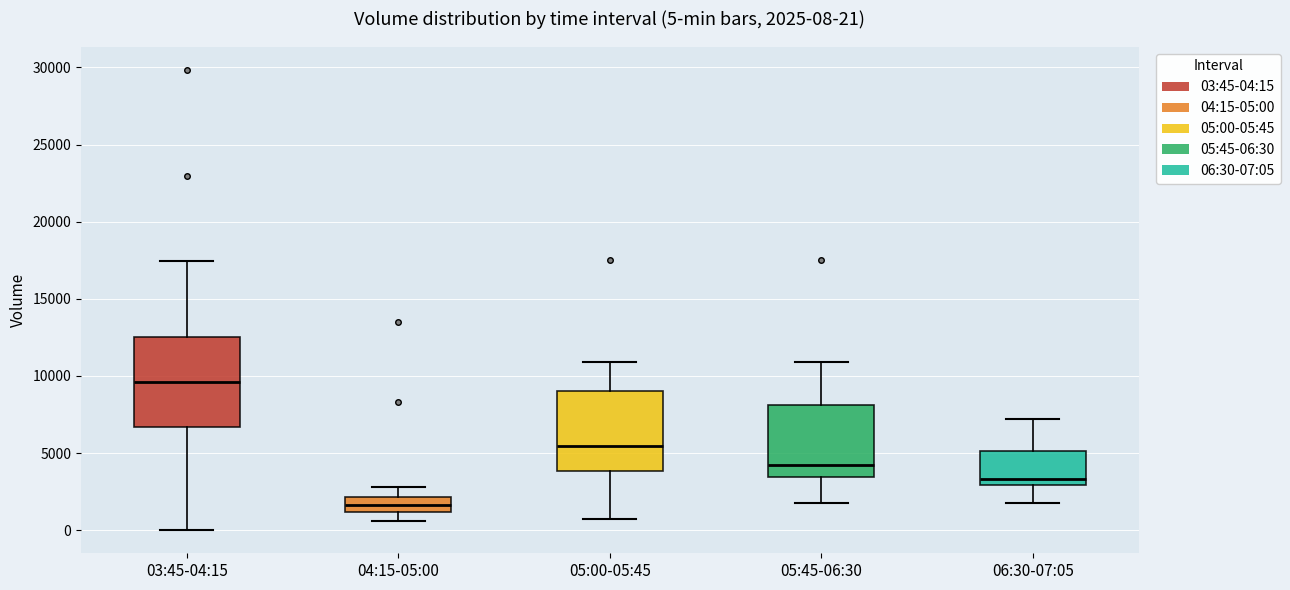

Which box is the tallest, from its lower edge to its upper edge?

03:45-04:15